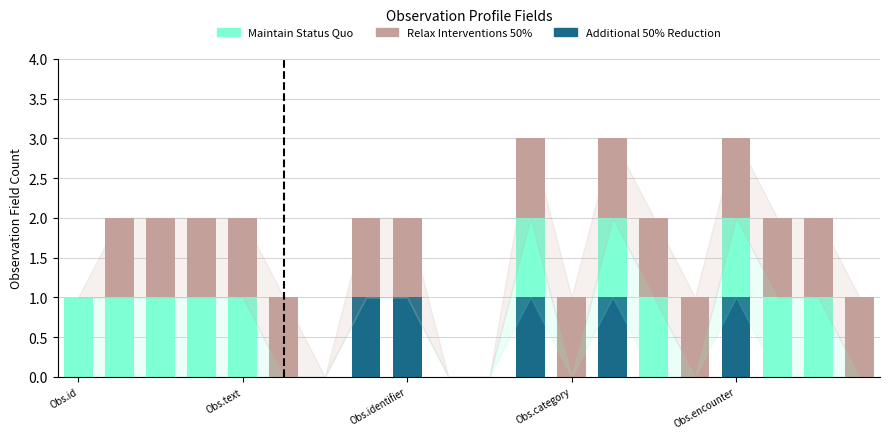

Are the bars horizontal?

No